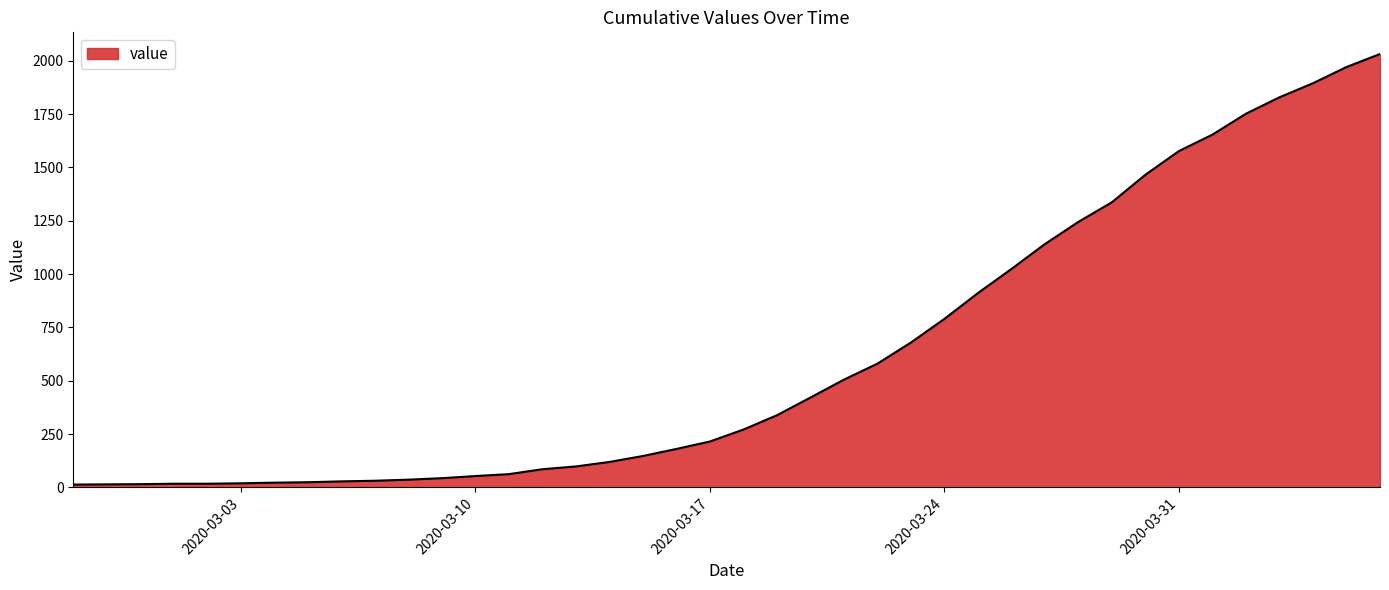

What is the sum of all values?

24656